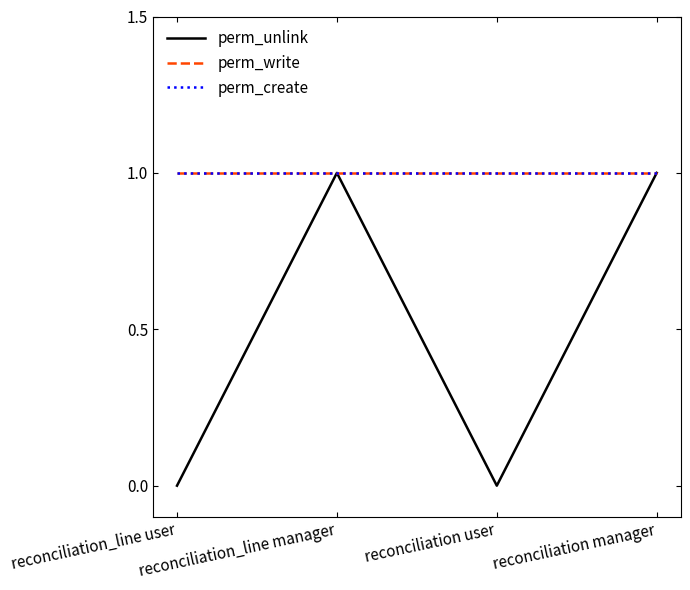

Does the chart display data point markers on the line(s)?

No